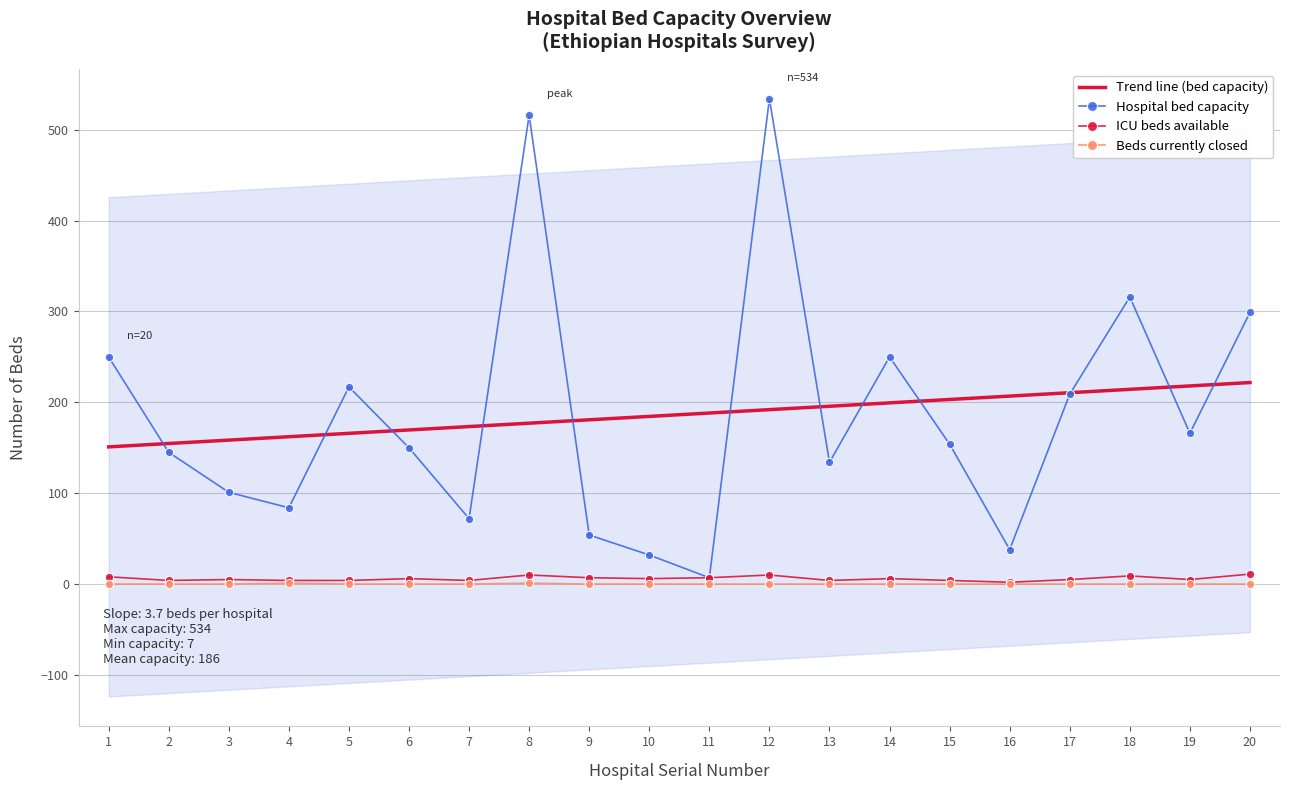

Where is the first local maximum for Hospital bed capacity?

5